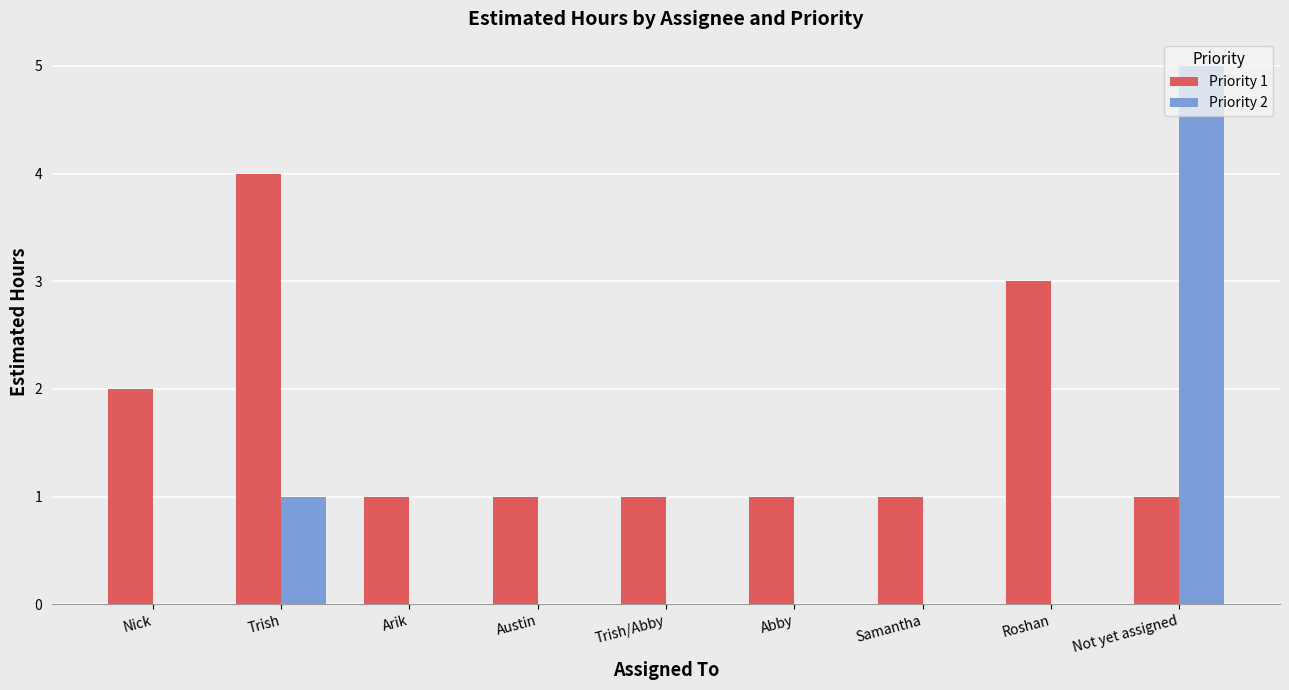

Which series has the largest total across all categories?

Priority 1